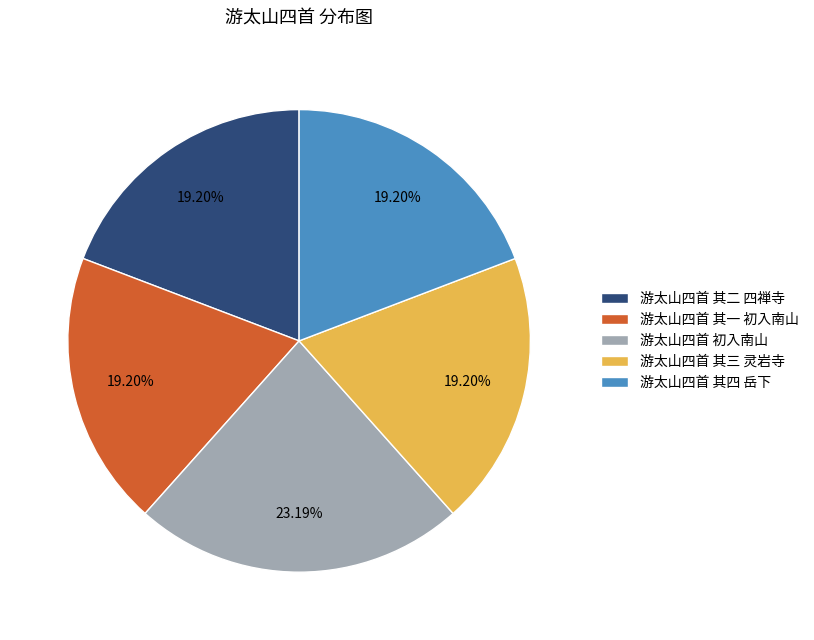

True or false: 游太山四首 其四 岳下 accounts for 19% of the total.

True